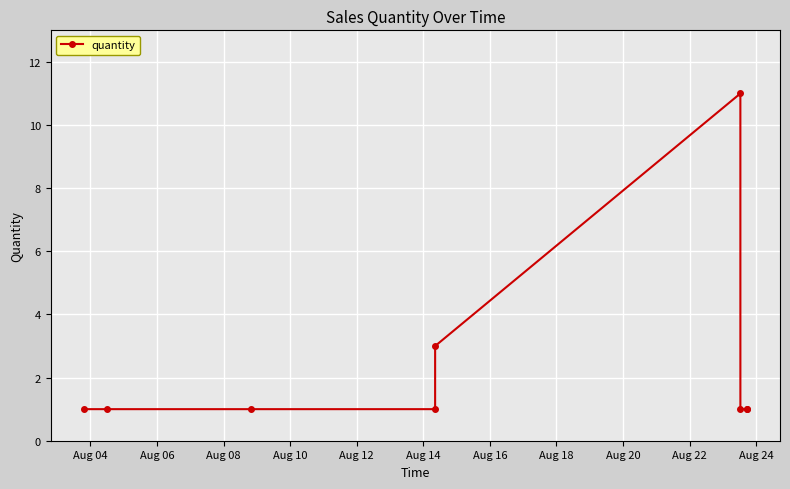

What is the difference between the maximum and minimum values?

10